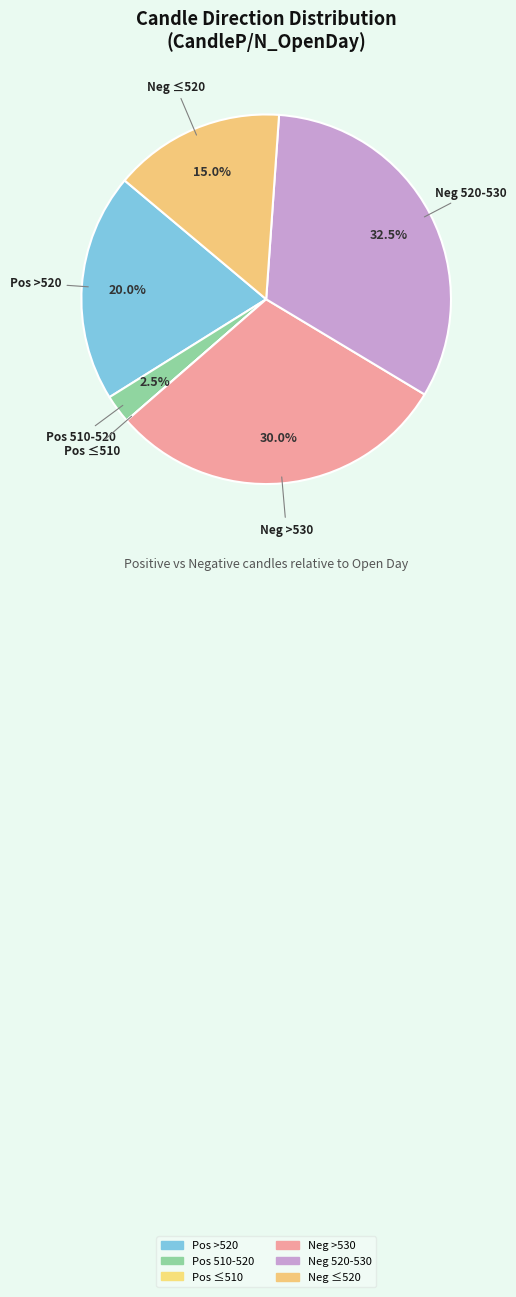

Does any single category account for the majority?

No